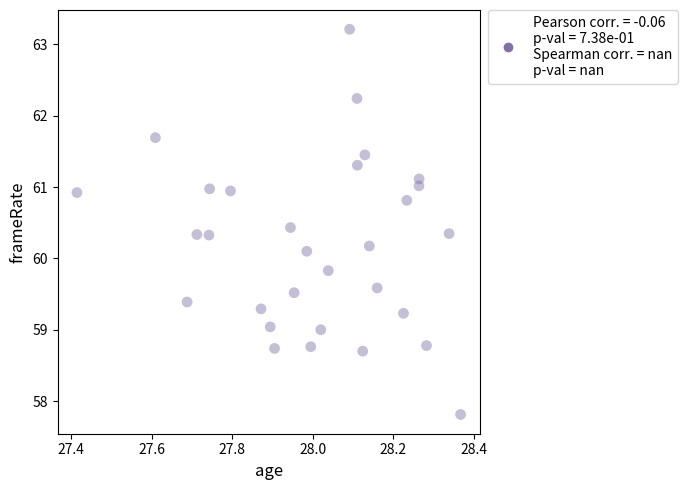

What Y value in the scatter plot is closest to 60?

60.1